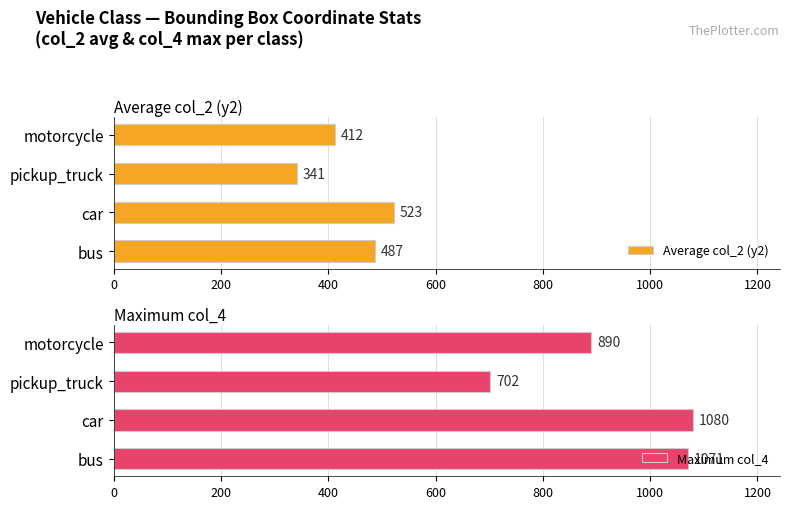

What value does the Maximum col_4 series have at motorcycle?

890